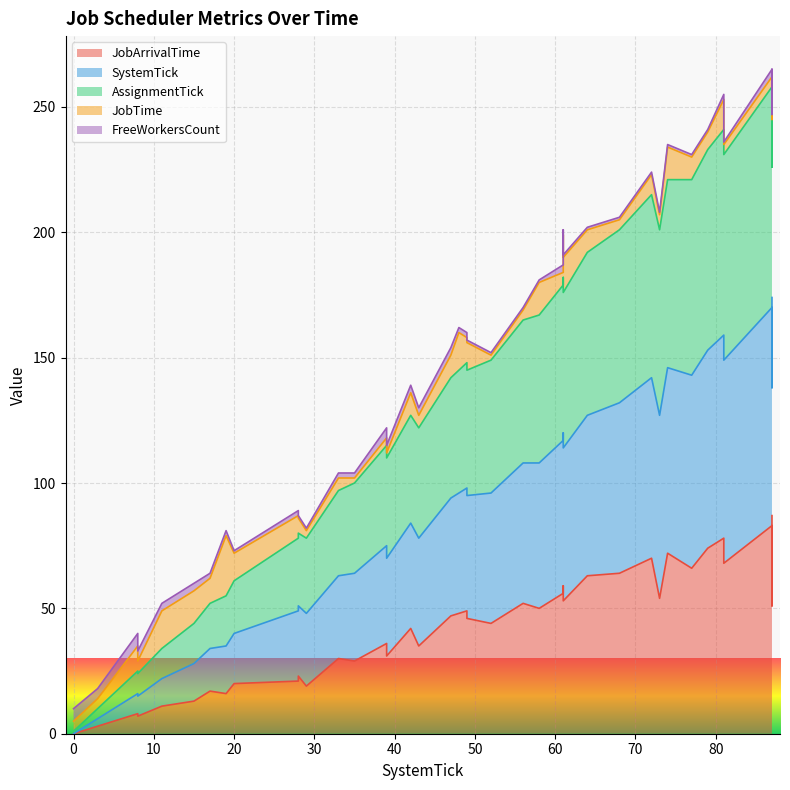

How many interior local valleys does the AssignmentTick series have?

11